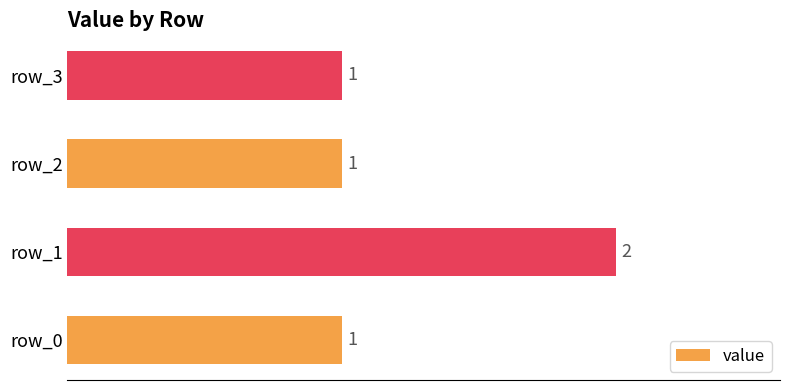

How many values are between 1 and 2?

4